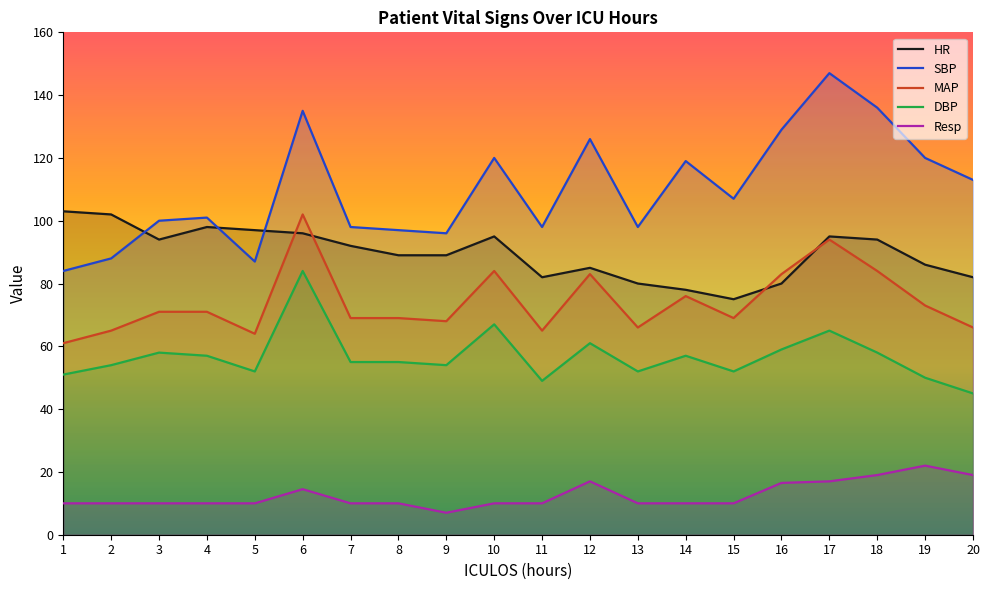

What is the difference between the maximum and minimum values in the HR series?

28.0